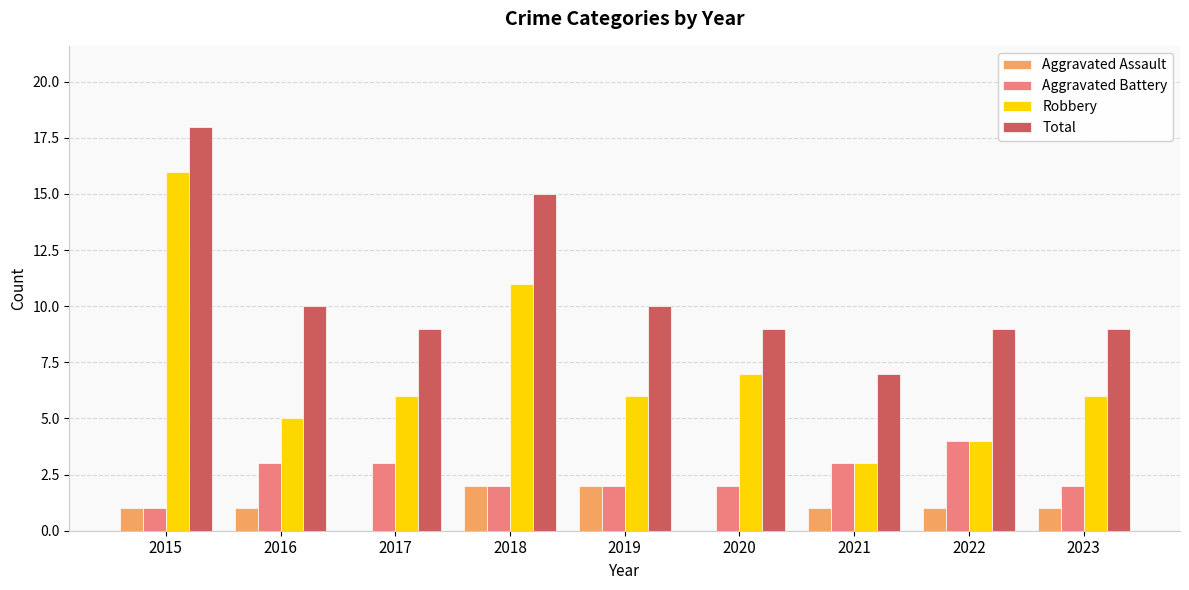

What is the sum of the Aggravated Battery values at 2022 and 2023?

6